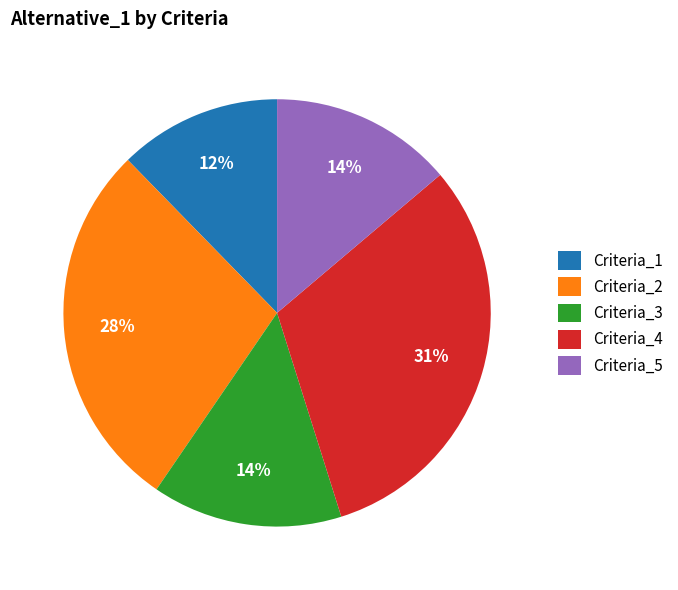

Which has a higher value, Criteria_2 or Criteria_4?

Criteria_4